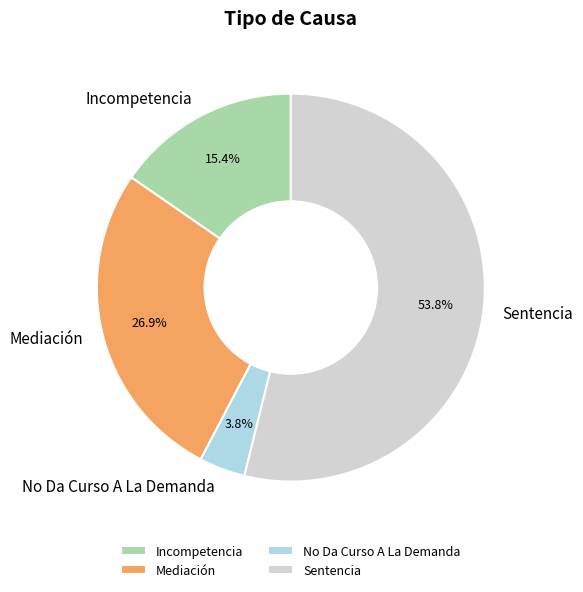

Is there a majority slice in this chart?

Yes